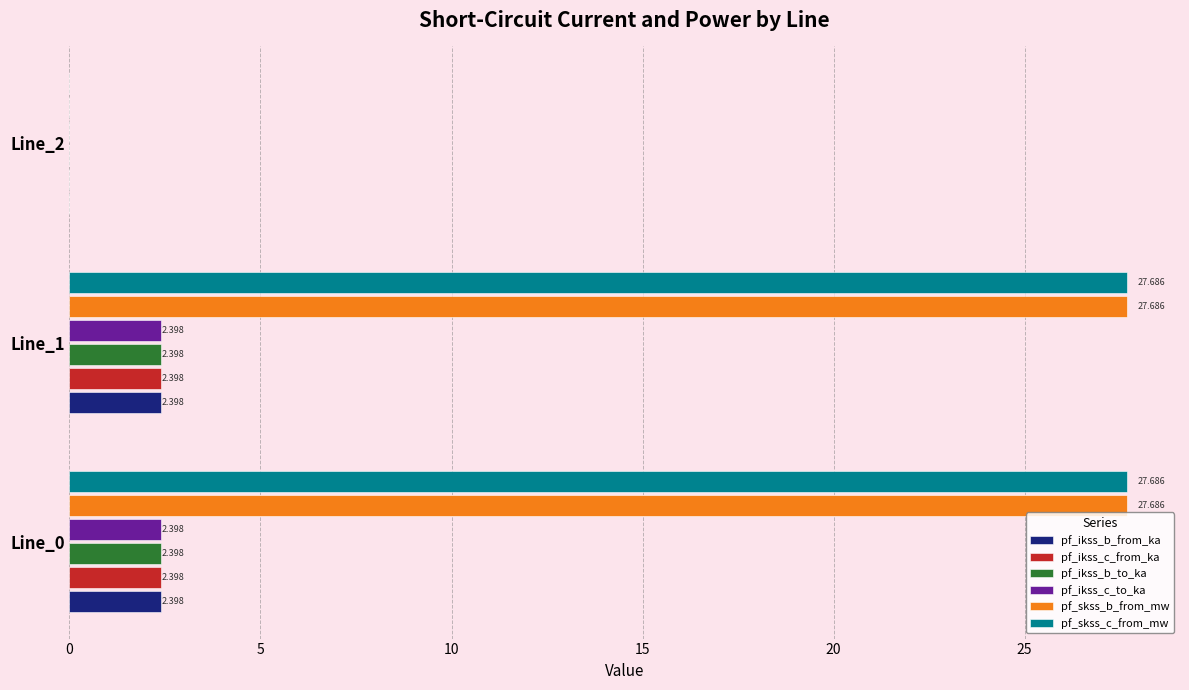

Is the value of pf_ikss_b_from_ka at Line_2 greater than the value of pf_skss_b_from_mw at Line_1?

No